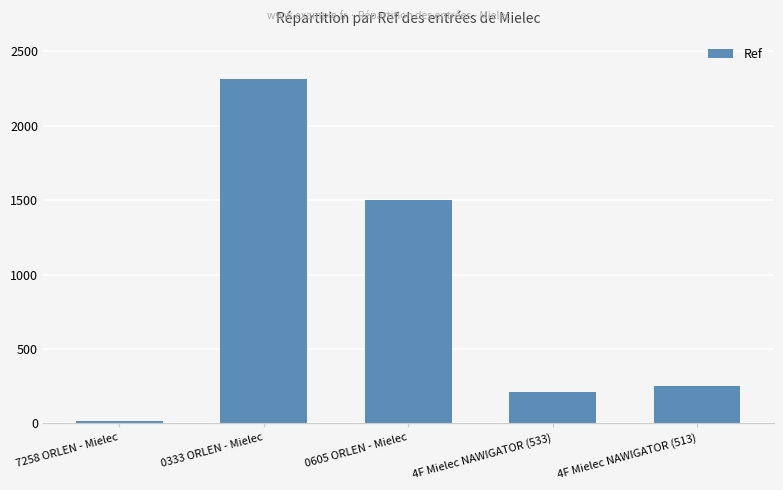

Reading left to right, list all the values displayed in this chart.

13	2317	1498	213	250